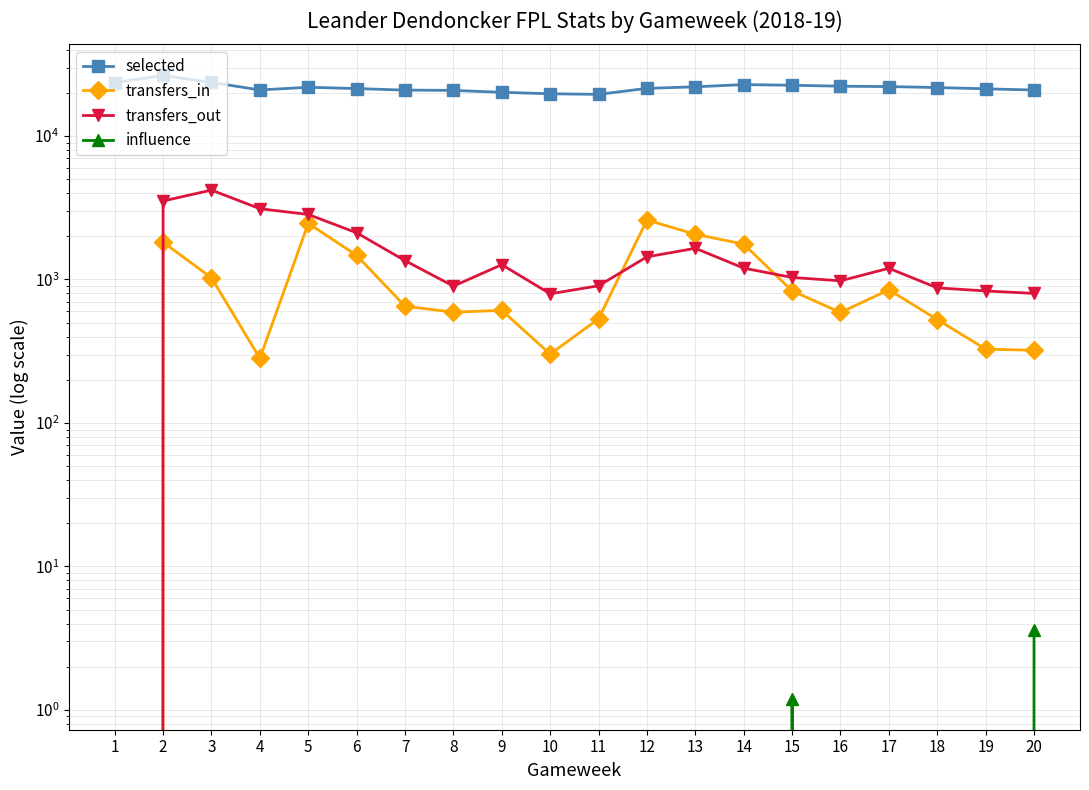

Where is the first local minimum for selected?

4